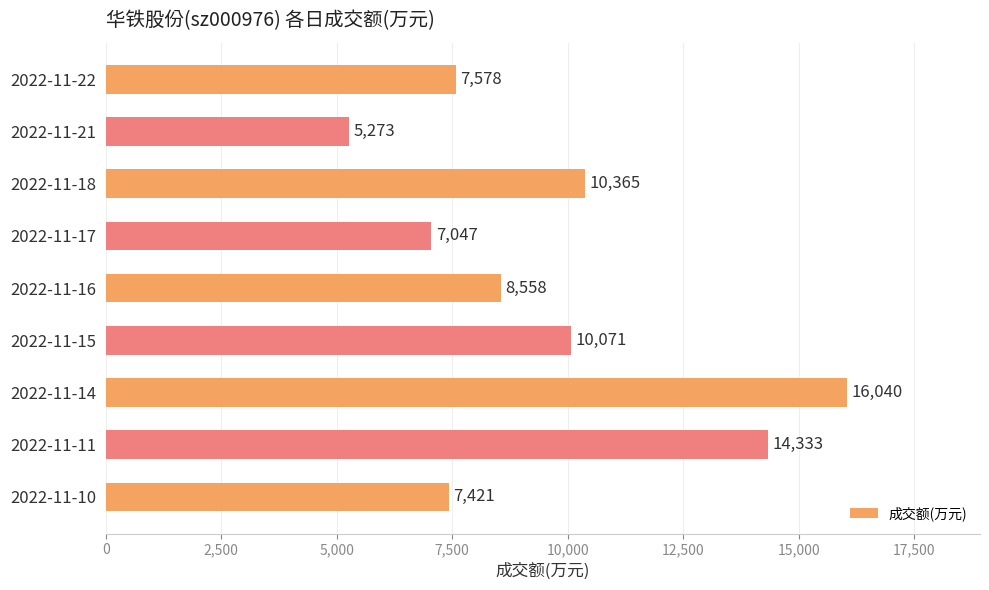

What is the maximum value shown in the chart?

16040